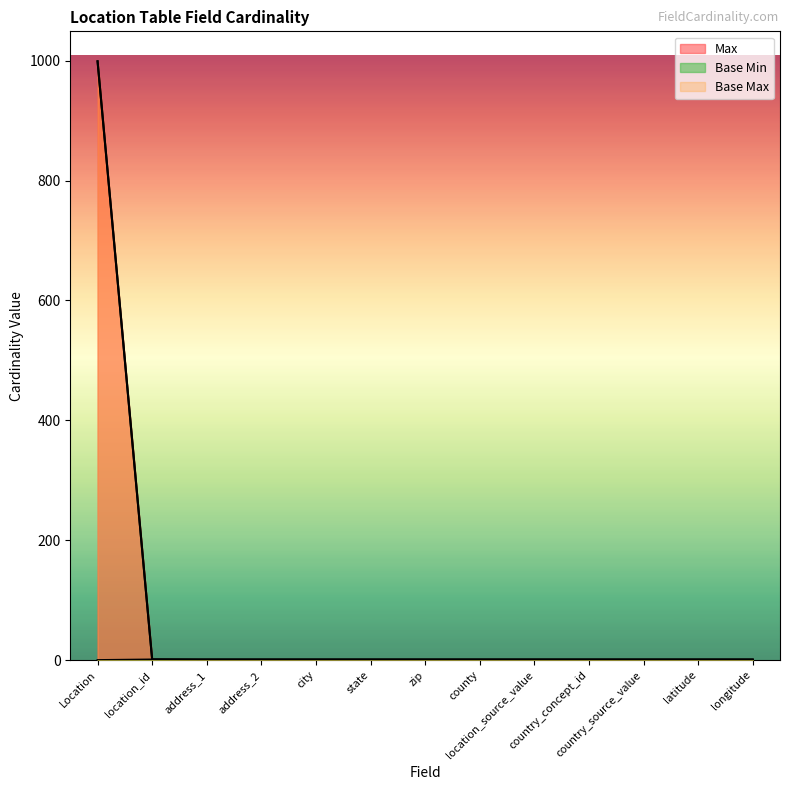

What position from the right is address_2?

10